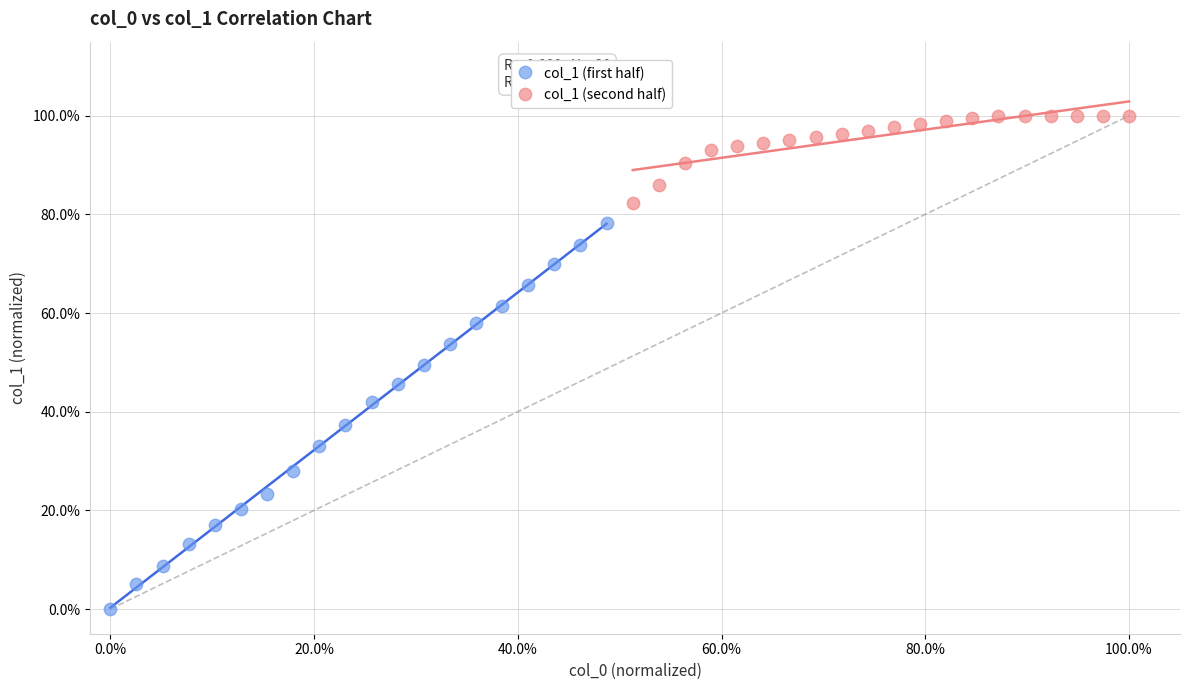

Which series reaches the minimum Y coordinate?

col_1 (first half)